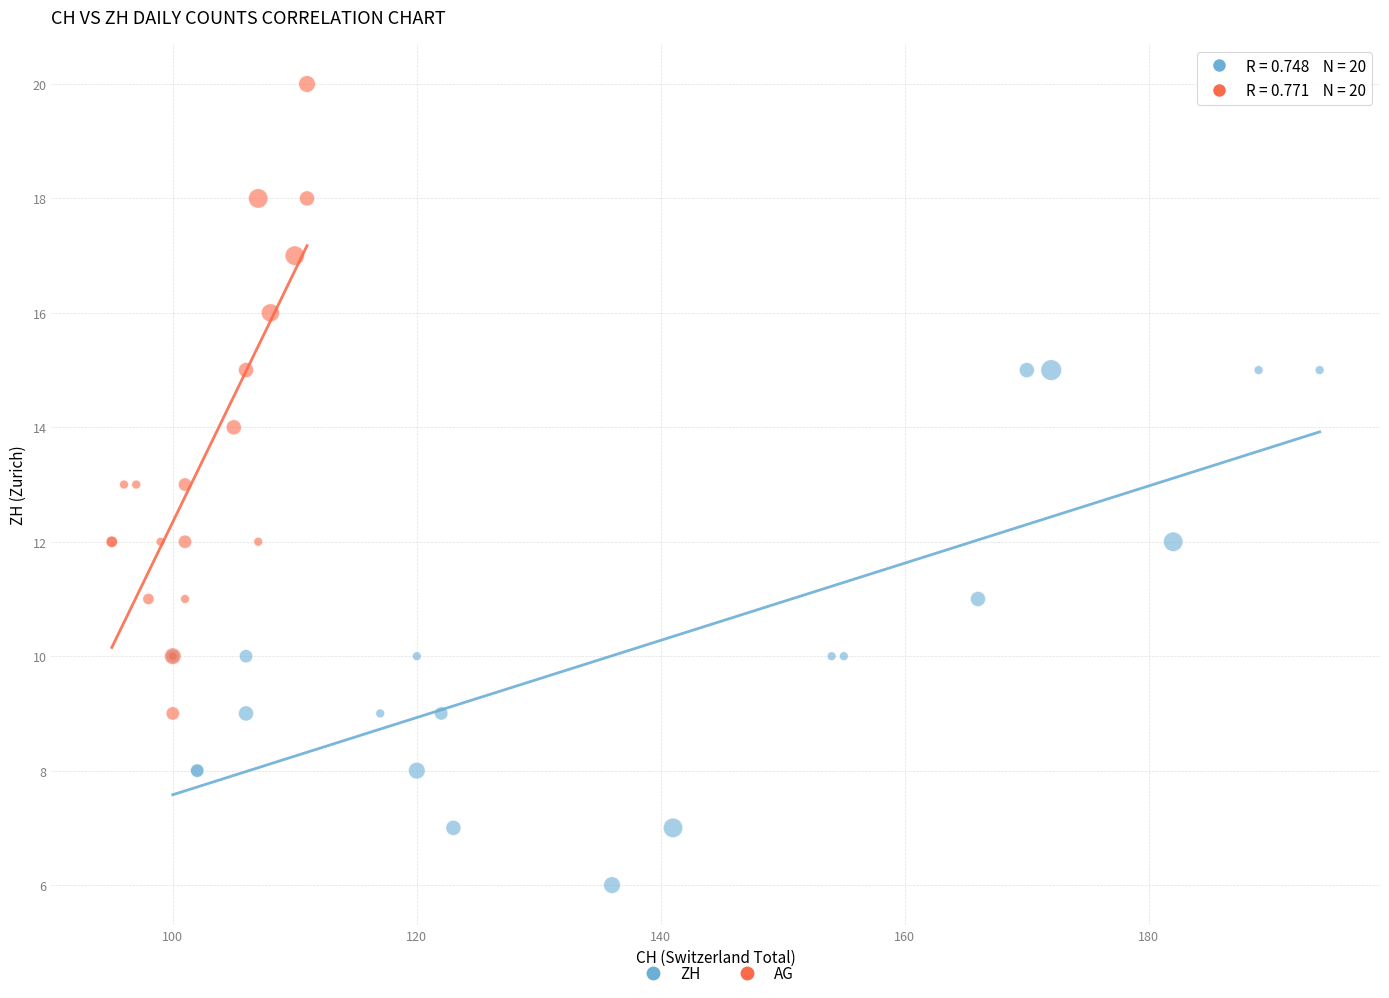

Which series contains the highest Y value?

AG